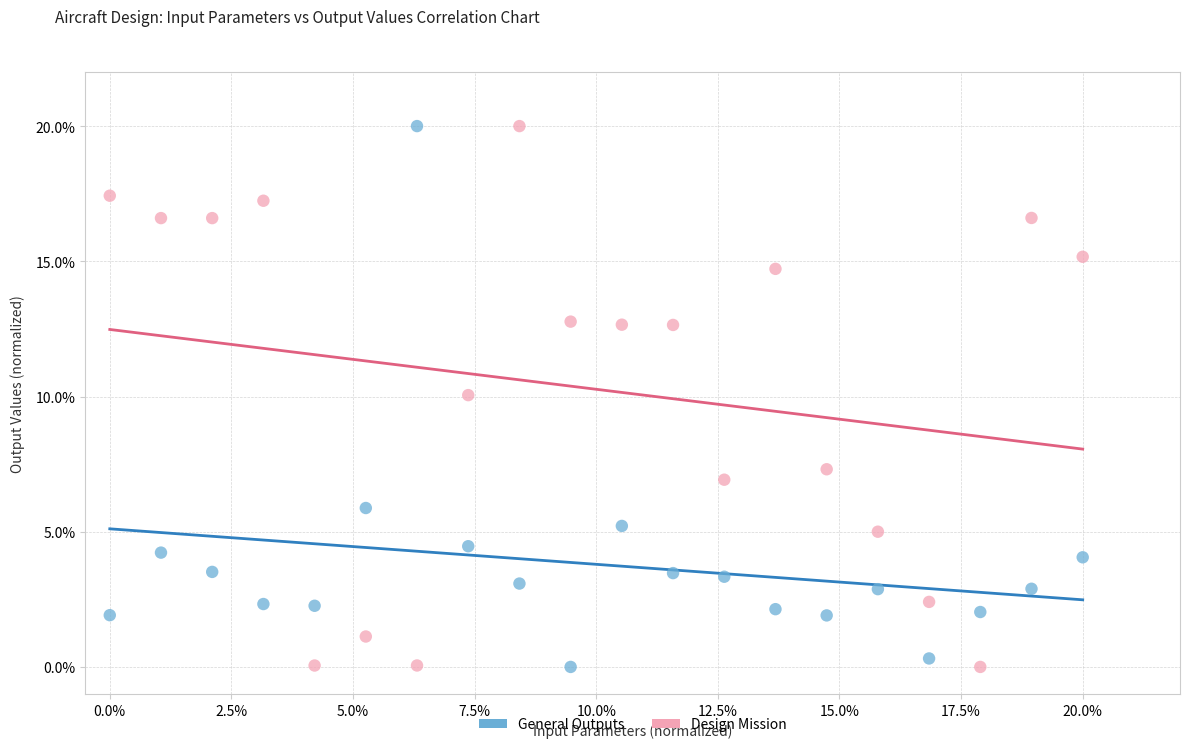

What are all the series names shown in the legend?

General Outputs, Design Mission